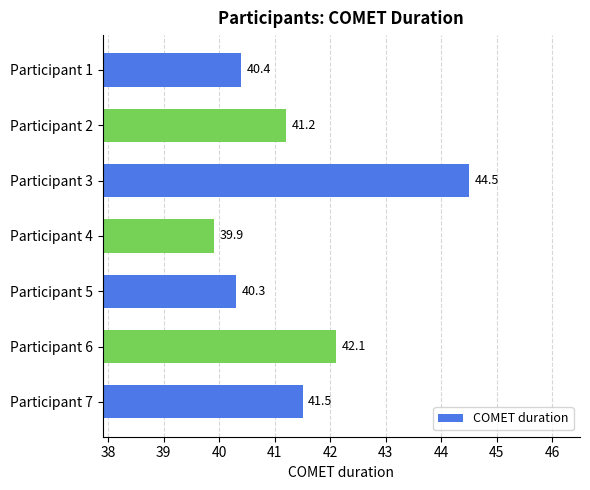

How many values exceed 41?

4